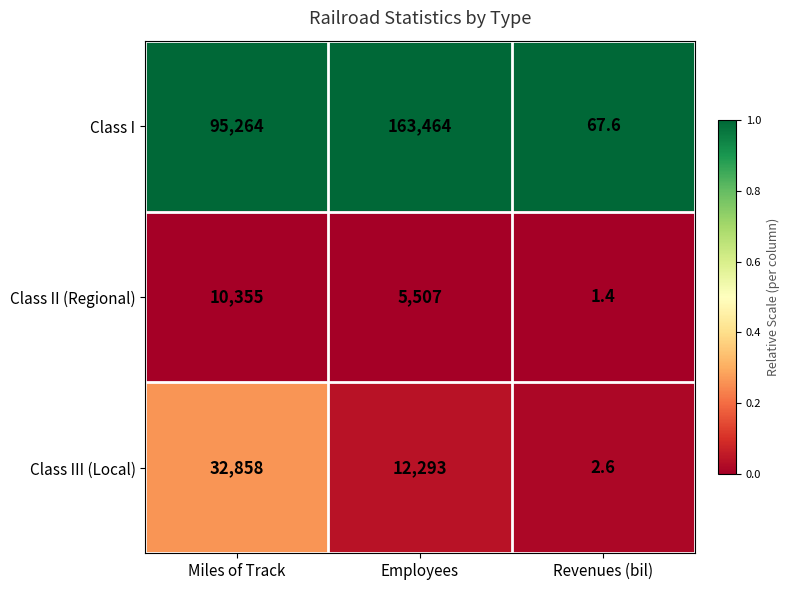

Is the value of Class III (Local) at Employees greater than the value of Class II (Regional) at Miles of Track?

Yes